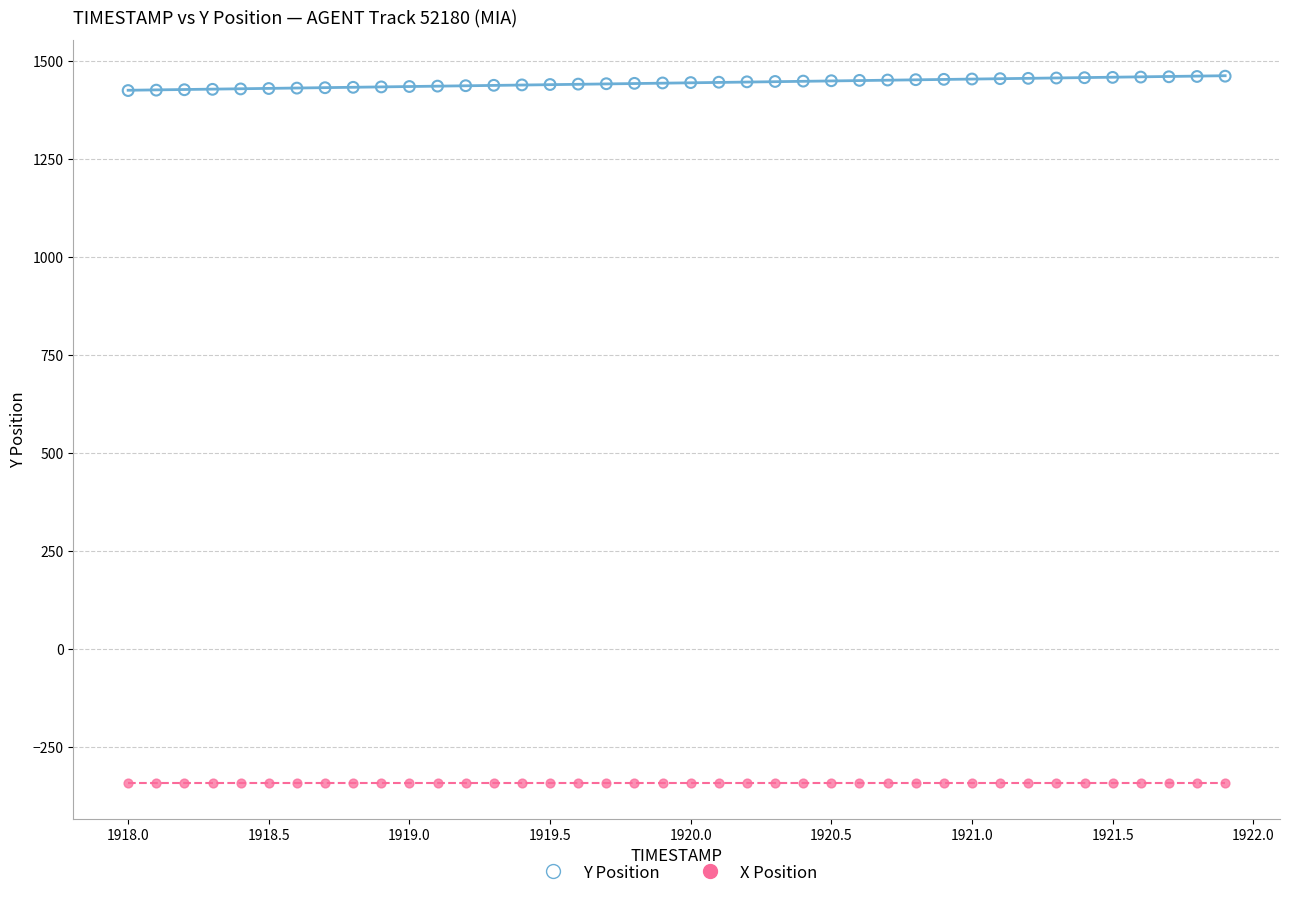

Across all data points, what is the range of Y values (max minus min)?

1804.3